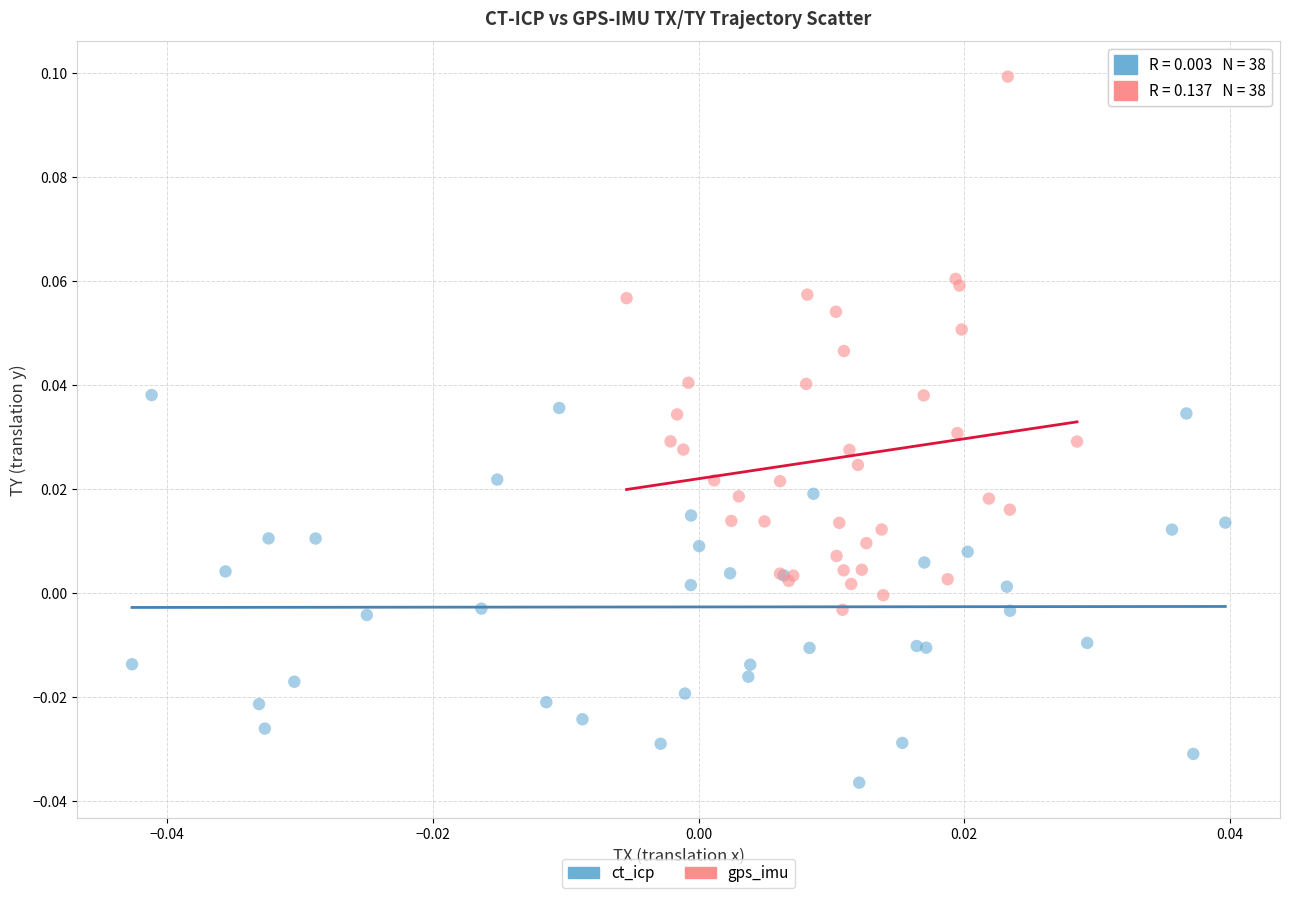

Which series contains the highest Y value?

gps_imu